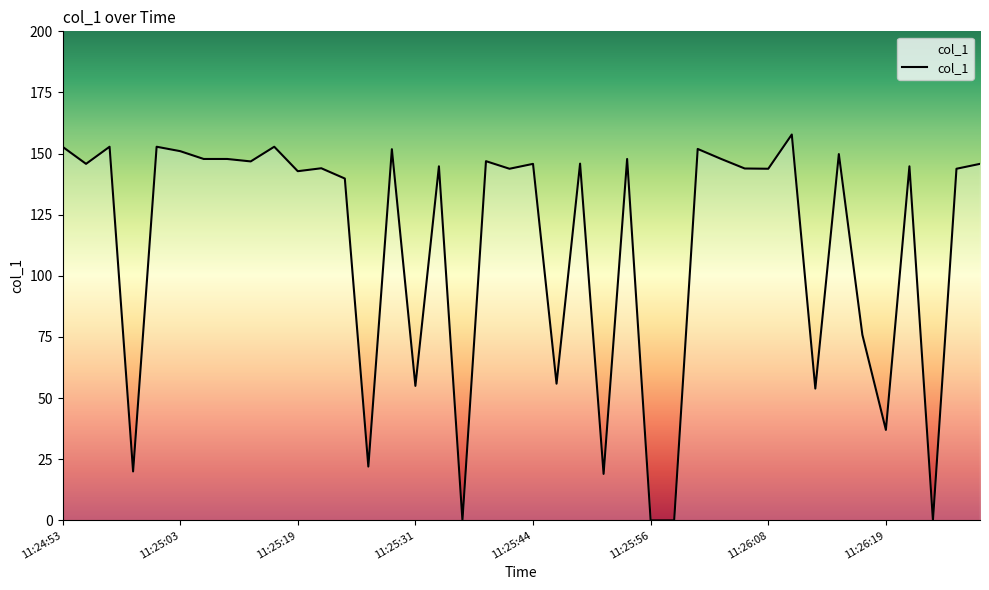

What is the greatest value displayed?

157.8